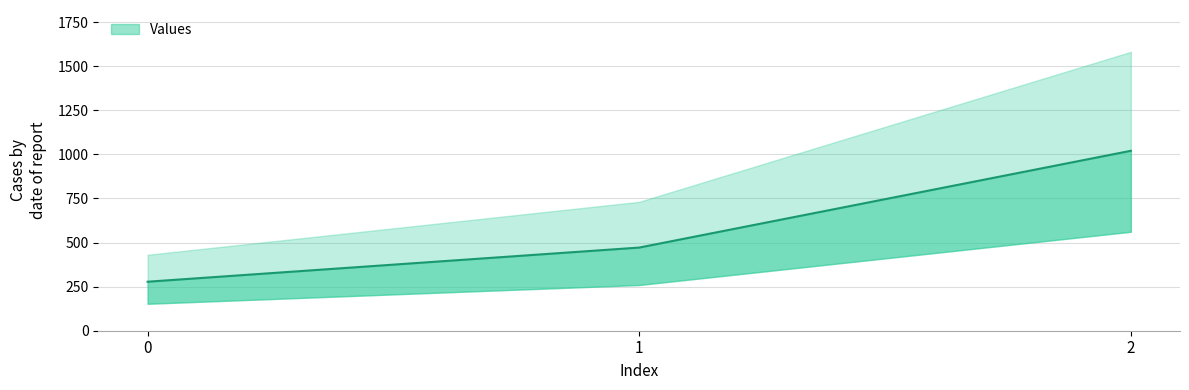

Reading left to right, list all the values displayed in this chart.

0=277.8	1=471.4	2=1020.0